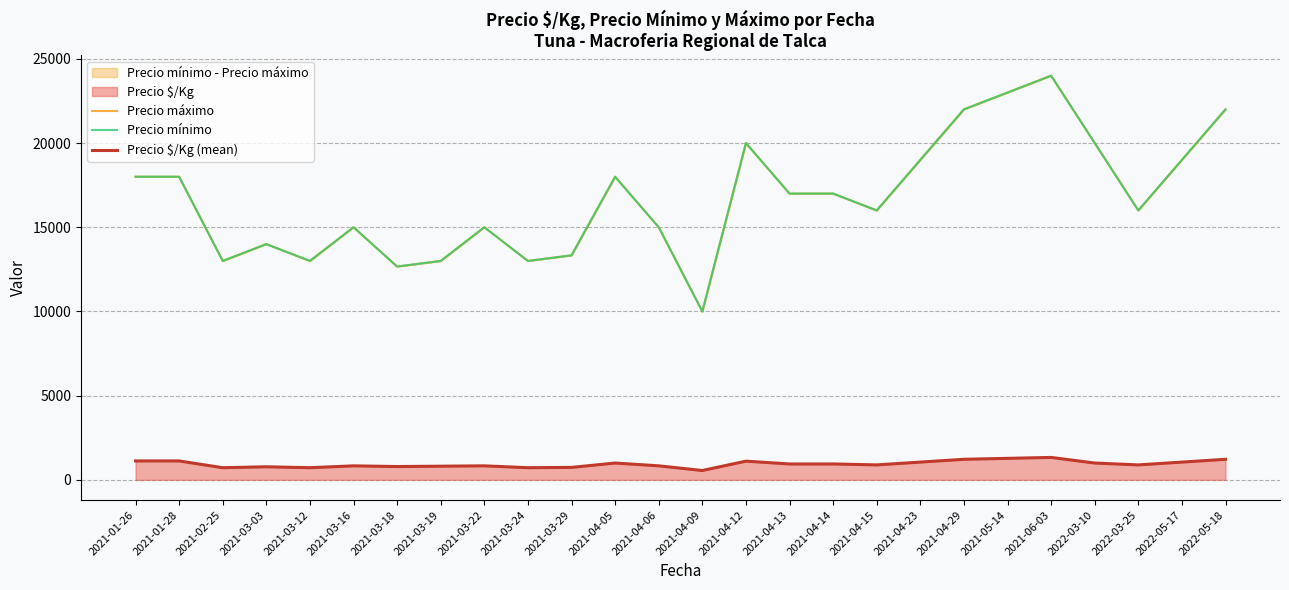

What is the difference between the Precio máximo values at 2022-05-18 and 2021-03-29?

8666.7